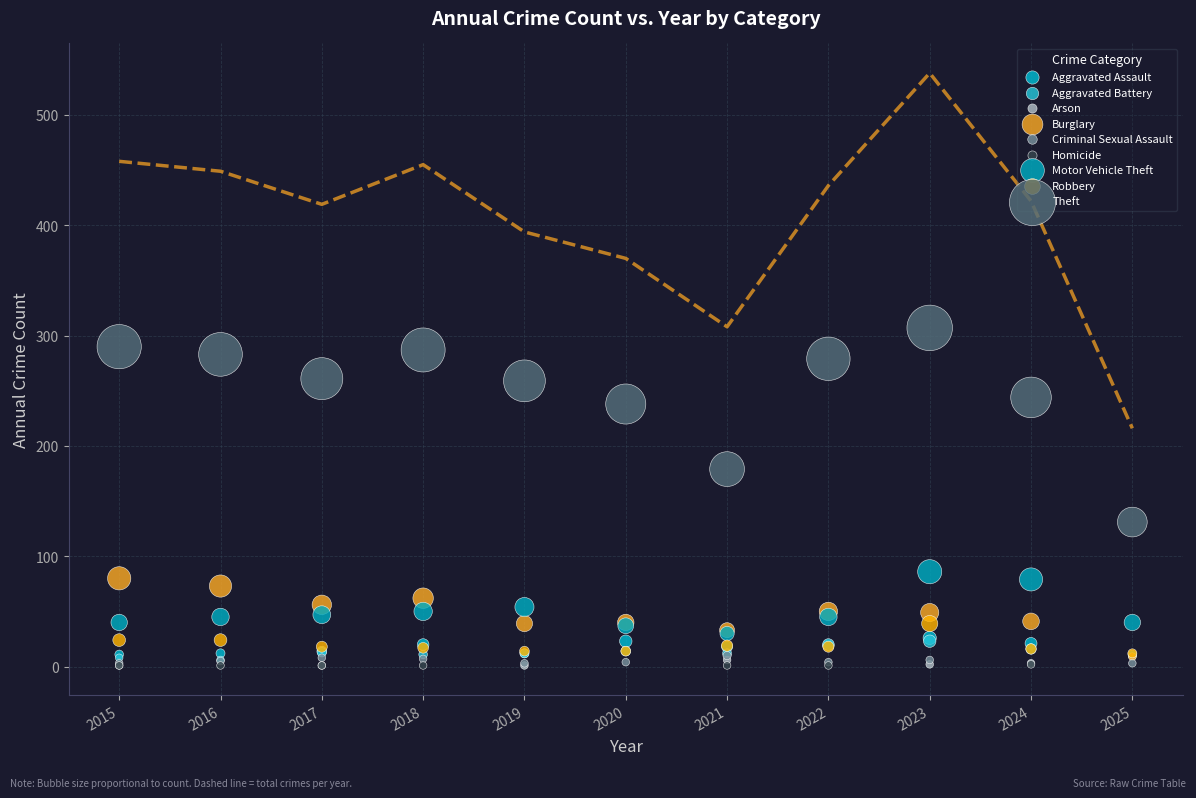

Which series has the largest Y range (max minus min)?

Theft